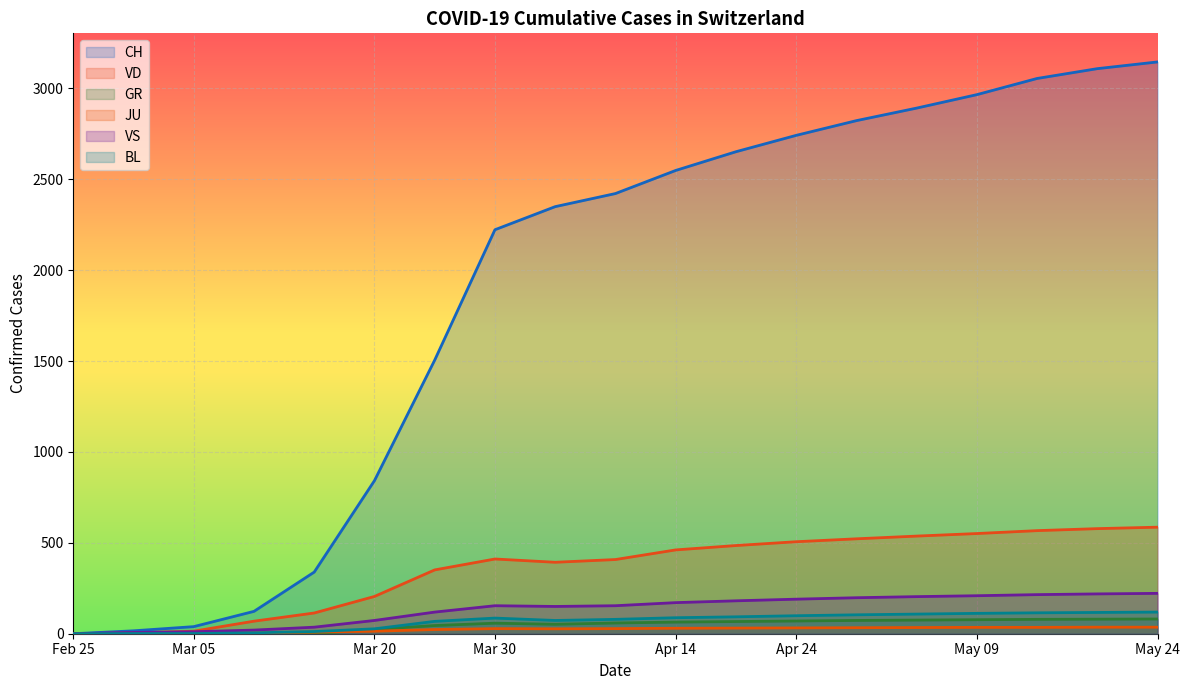

What is the value of the VS point at the 4th from the left?

20